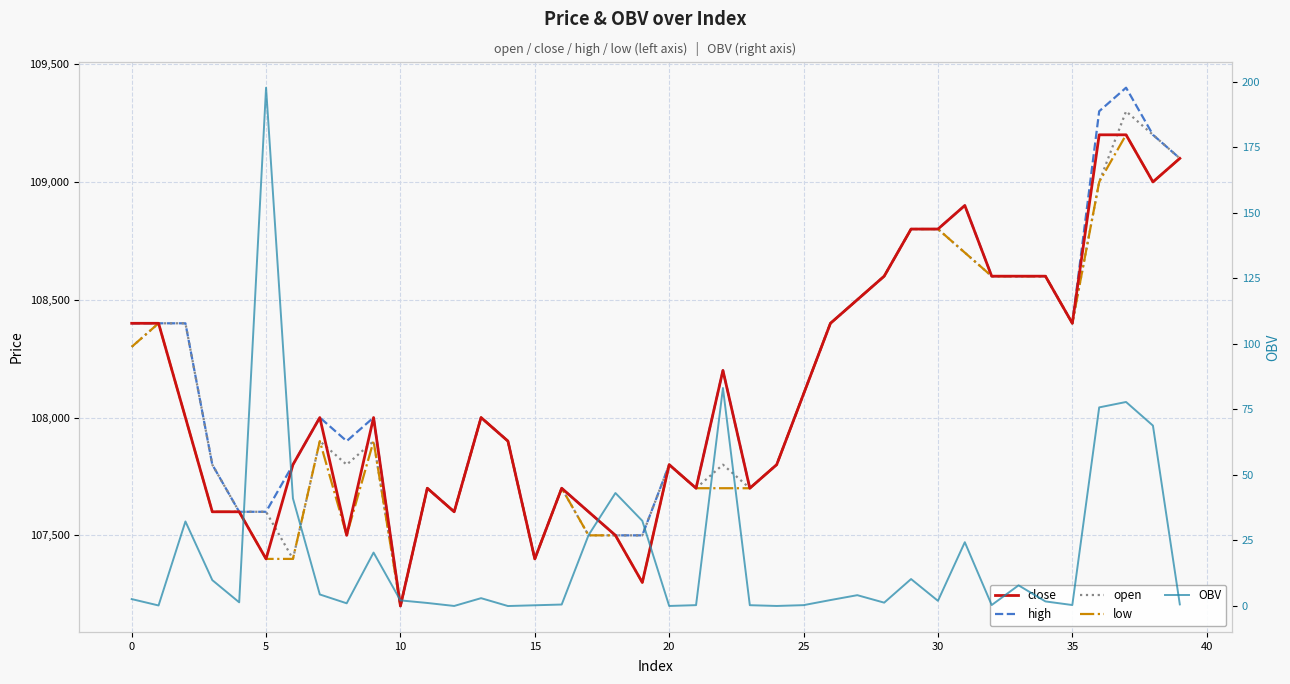

What is the difference between the maximum and minimum values in the open series?

2100.0